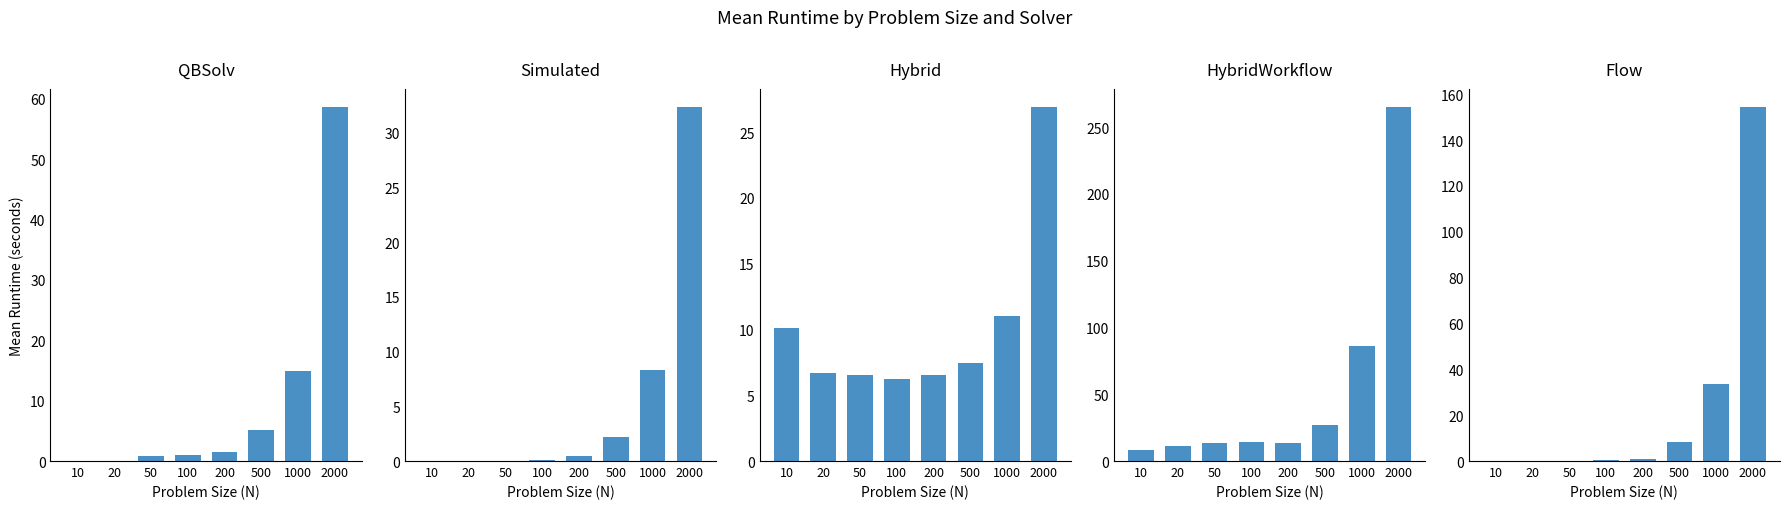

Between 10 and 200, which is larger?

200